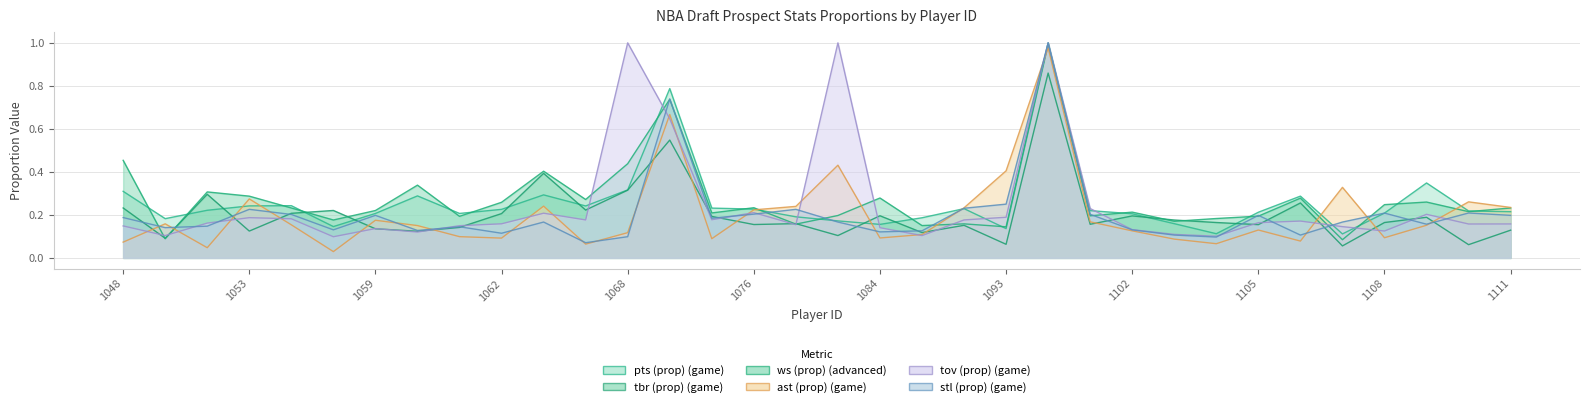

Is the value of ws (prop) (advanced) at 1107 greater than the value of ast (prop) (game) at 1103?

No